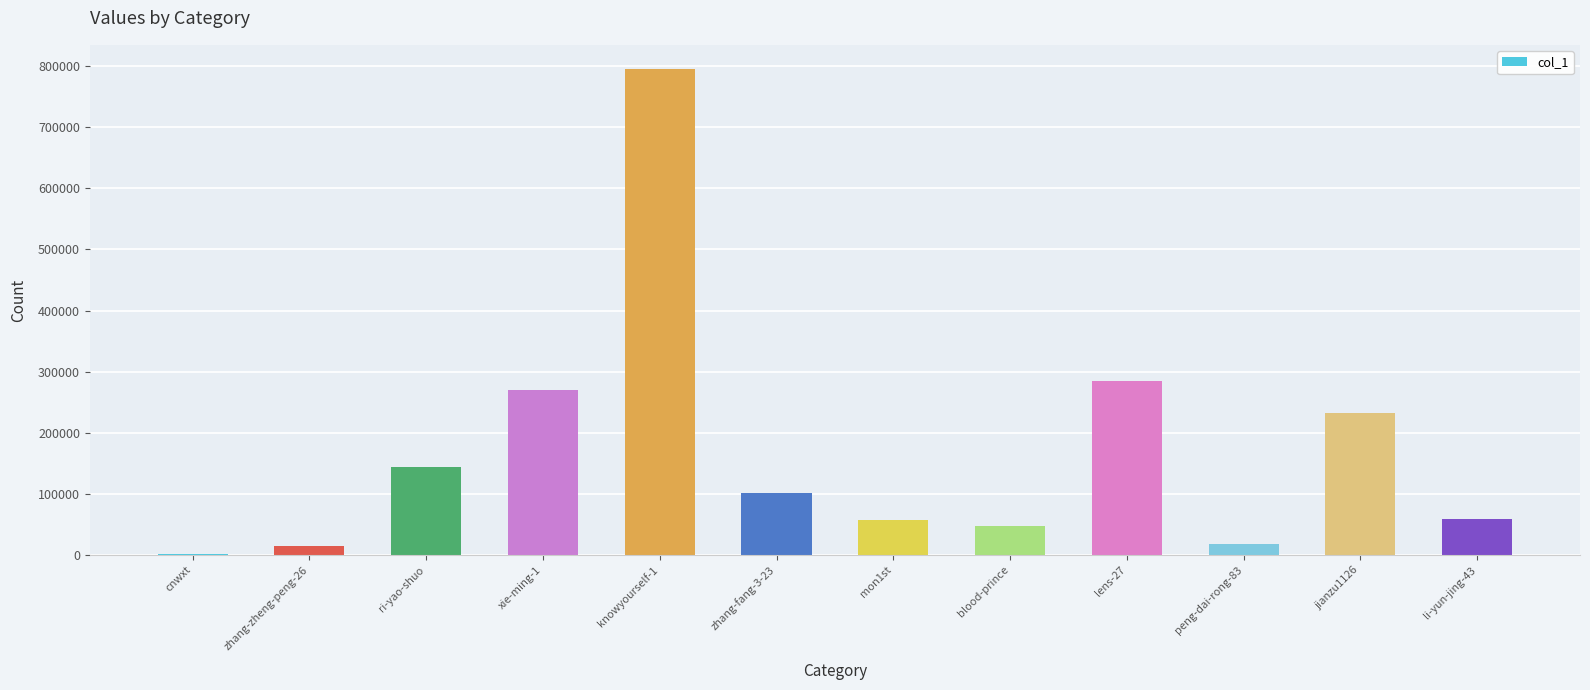

Is it true that the value at li-yun-jing-43 is 28018?

False